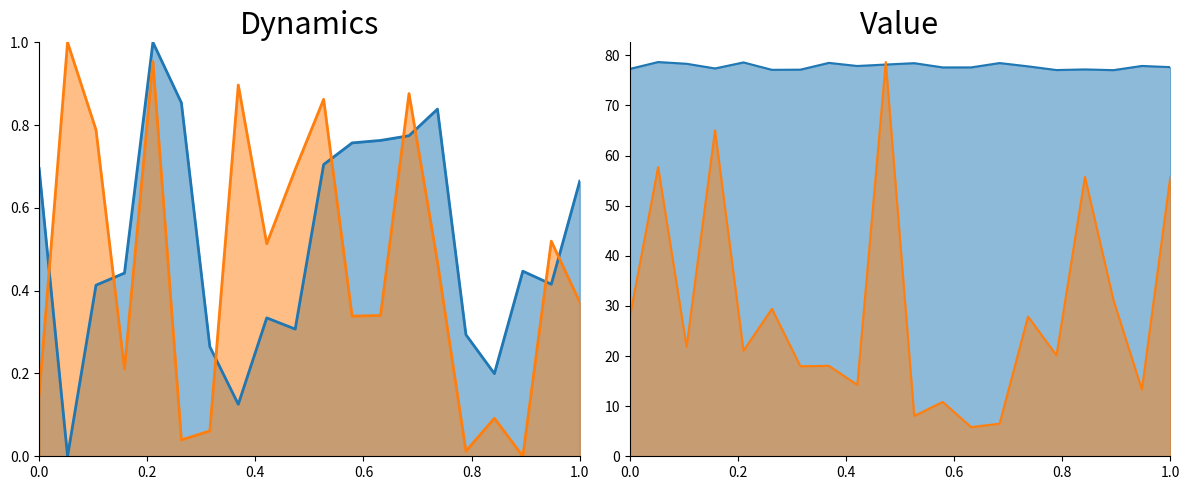

Count the lat values in the range 0 to 1.

20